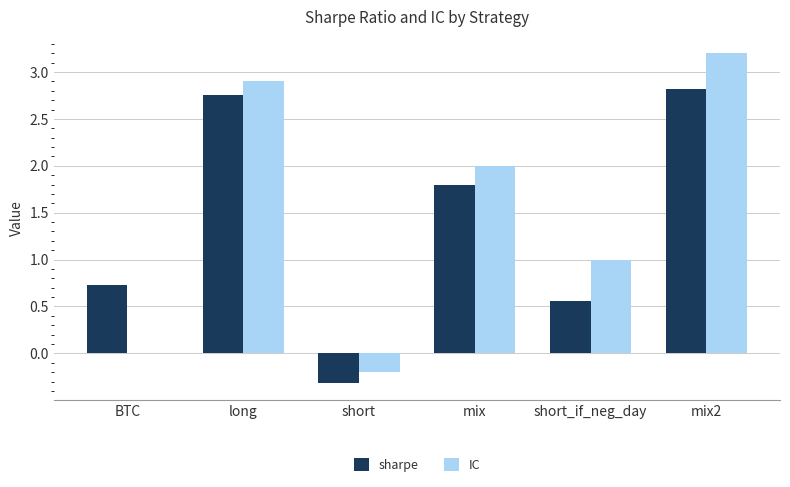

Which series has the widest spread of values?

IC